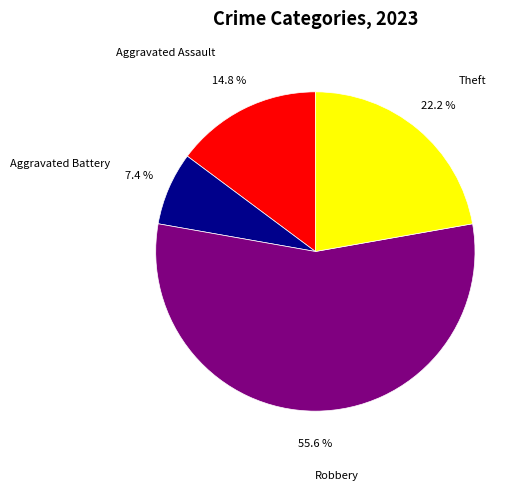

To the nearest percent, what percentage of the pie is Aggravated Assault?

15%